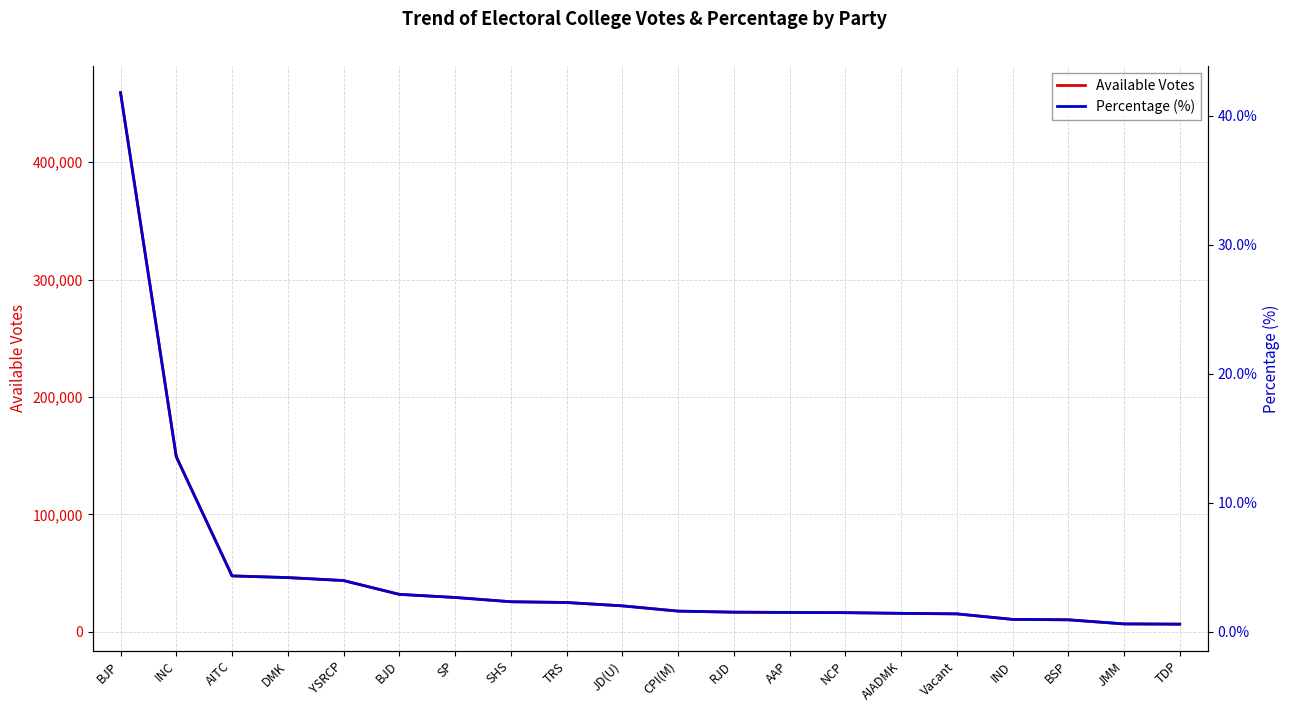

What value does the Percentage (%) series have at BJD?

2.9